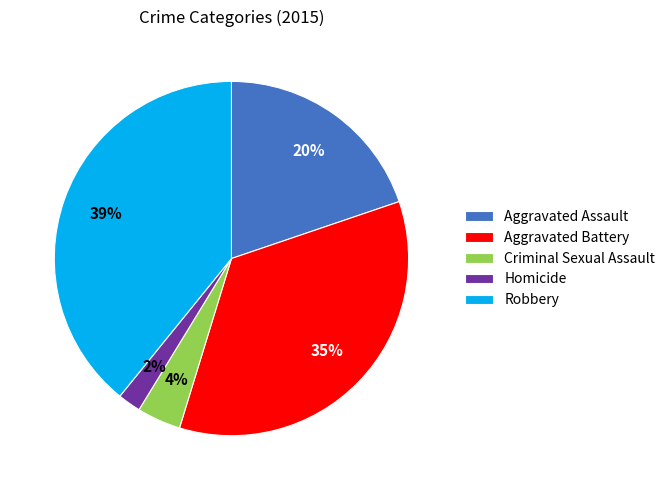

Which has a higher value, Robbery or Criminal Sexual Assault?

Robbery